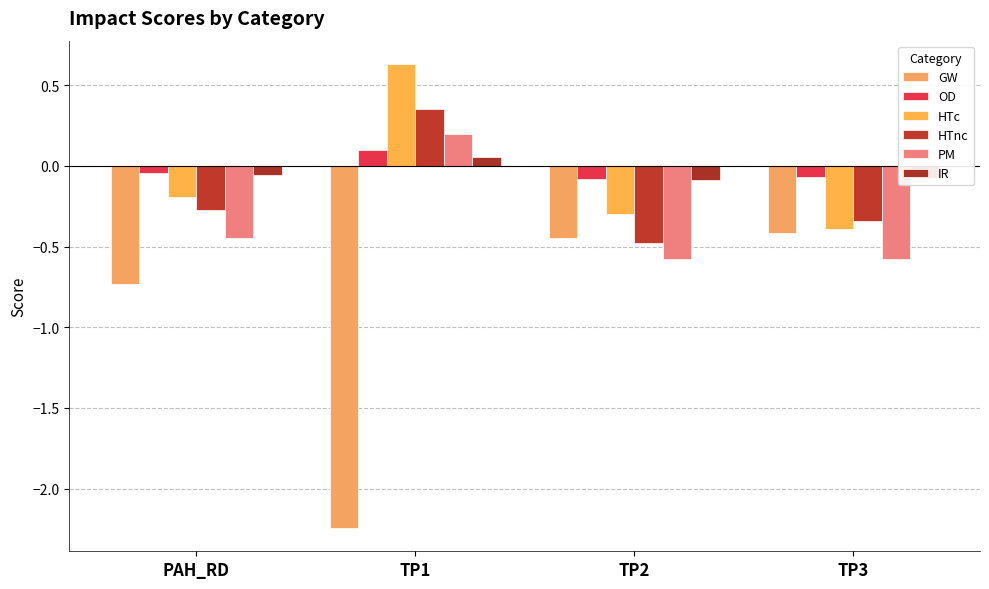

How many groups of bars are there?

4